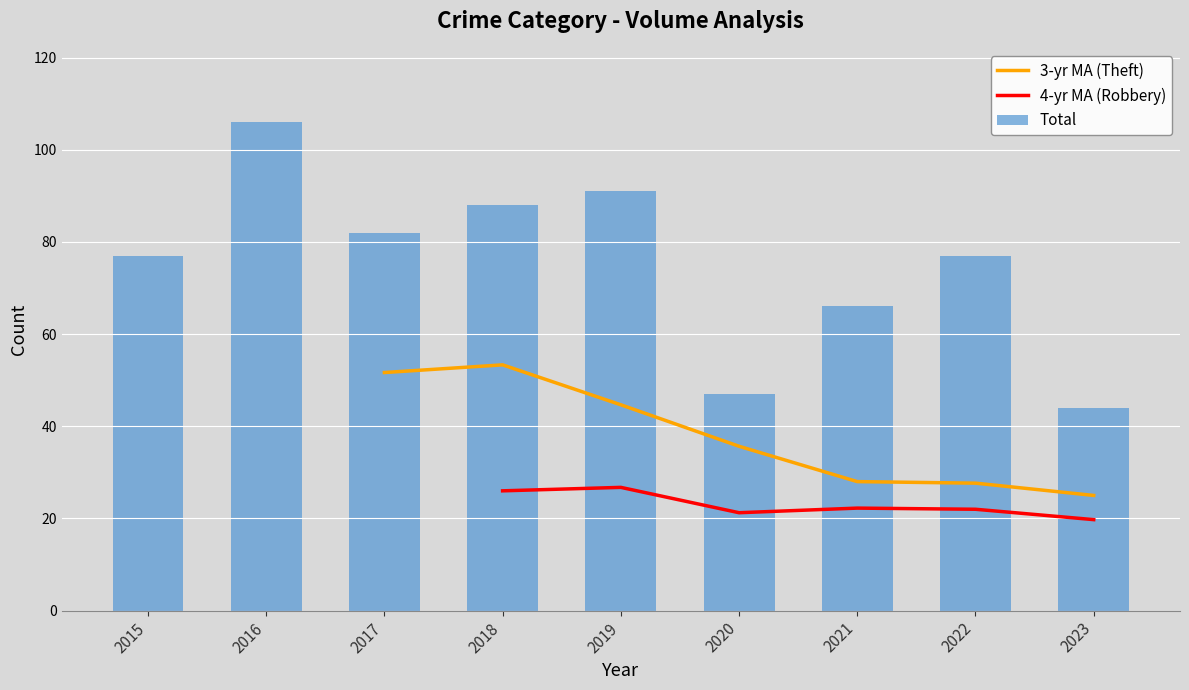

How many data points in Total are above 77?

4